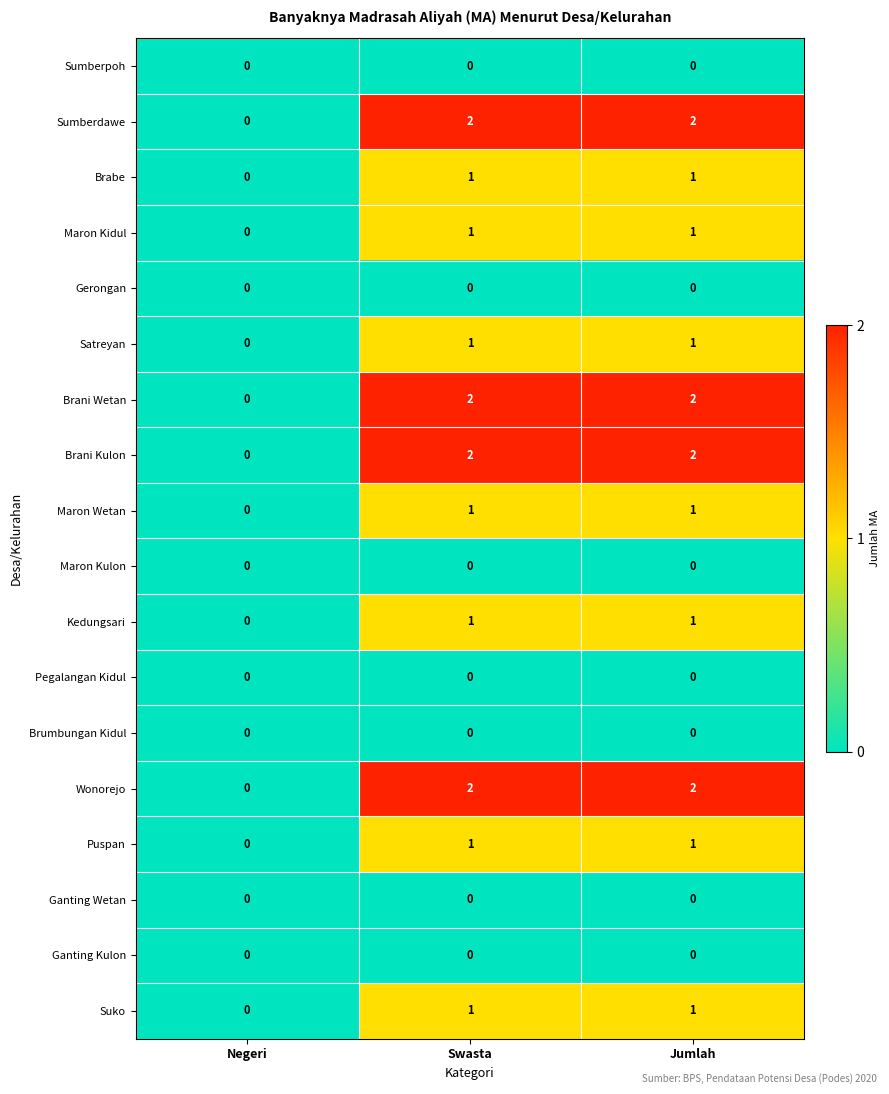

What is the sum of all Sumberdawe values?

4